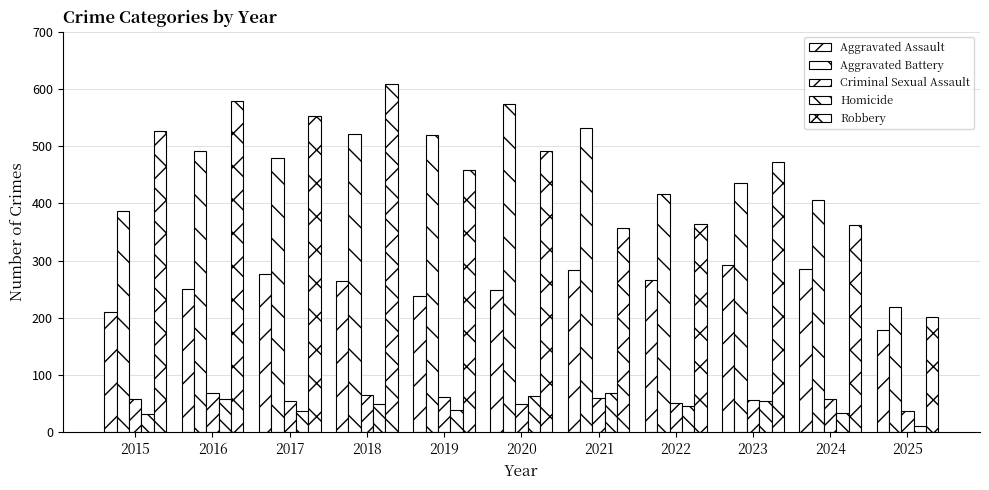

Count the number of categories in the chart.

11